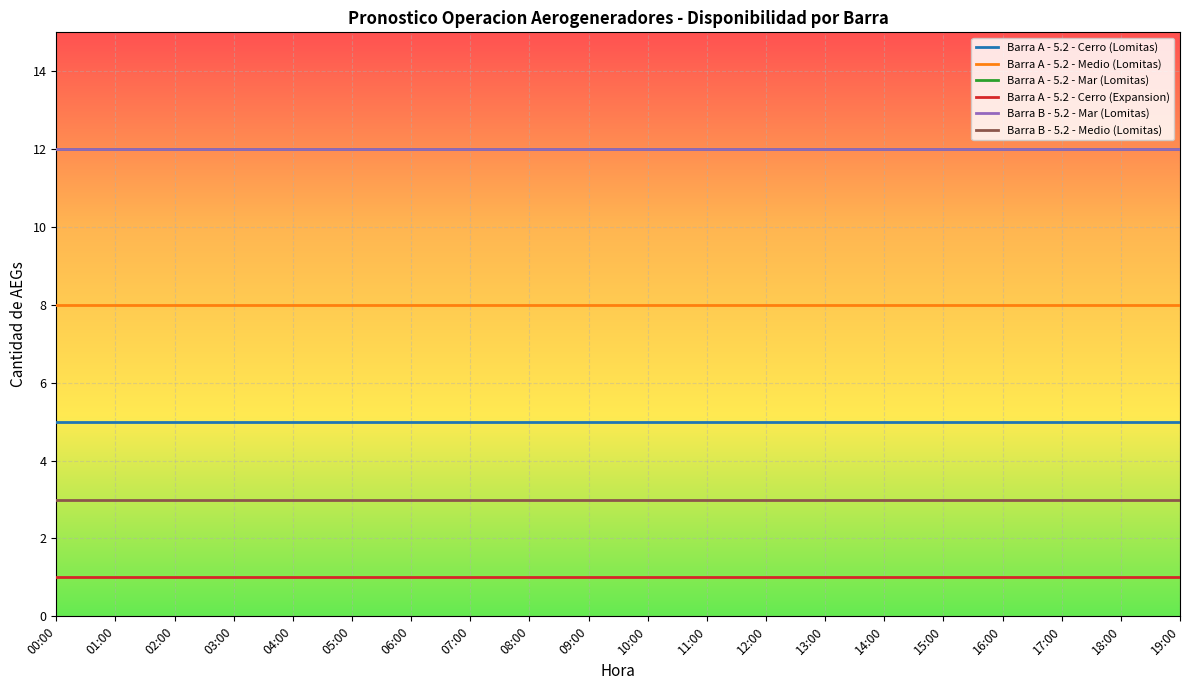

Rank the categories by Barra A - 5.2 - Medio (Lomitas) value from highest to lowest.

00:00, 01:00, 02:00, 03:00, 04:00, 05:00, 06:00, 07:00, 08:00, 09:00, 10:00, 11:00, 12:00, 13:00, 14:00, 15:00, 16:00, 17:00, 18:00, 19:00